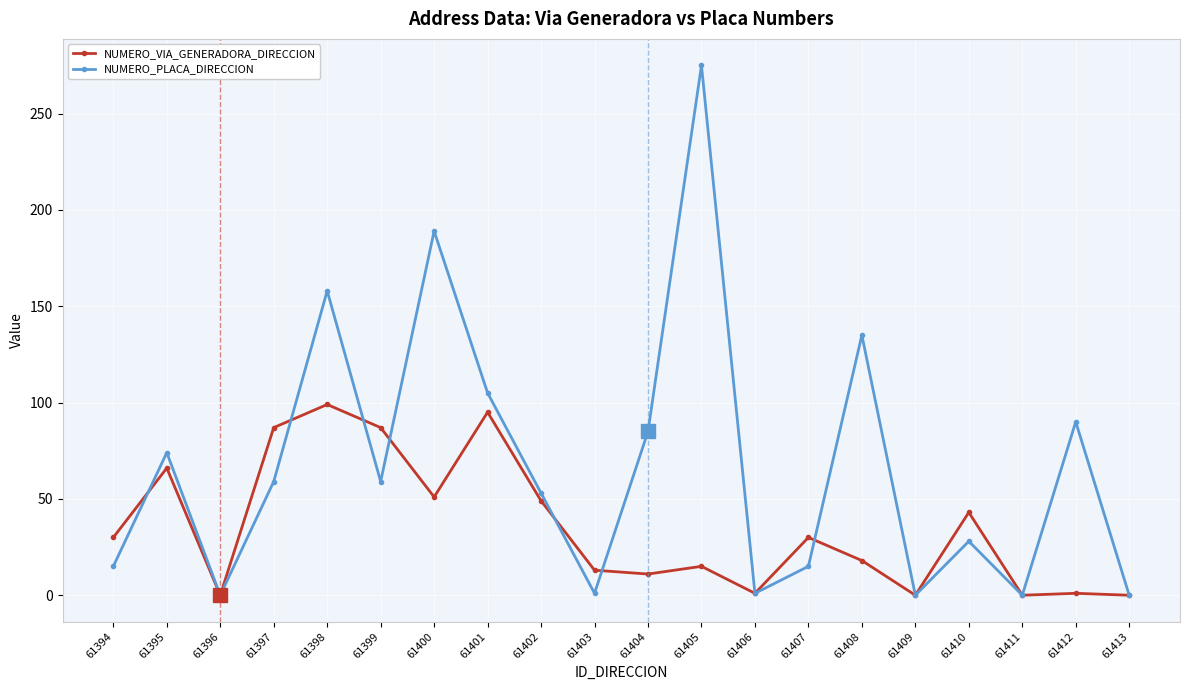

Which series has the widest spread of values?

NUMERO_PLACA_DIRECCION